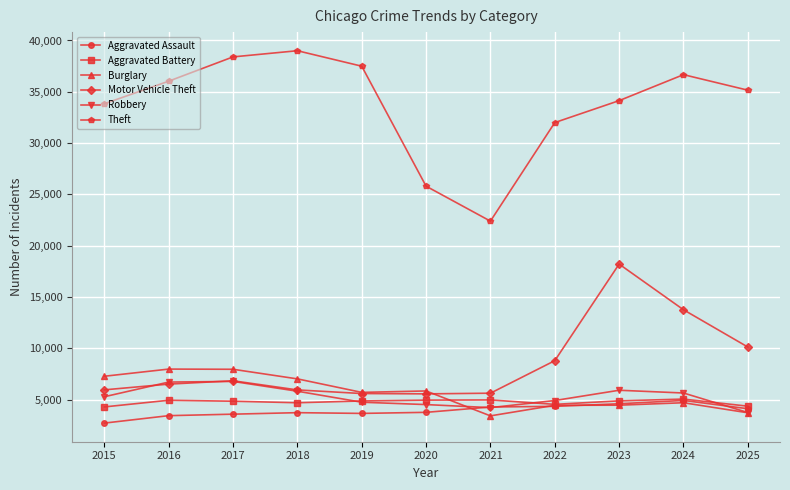

Which series has the widest spread of values?

Theft